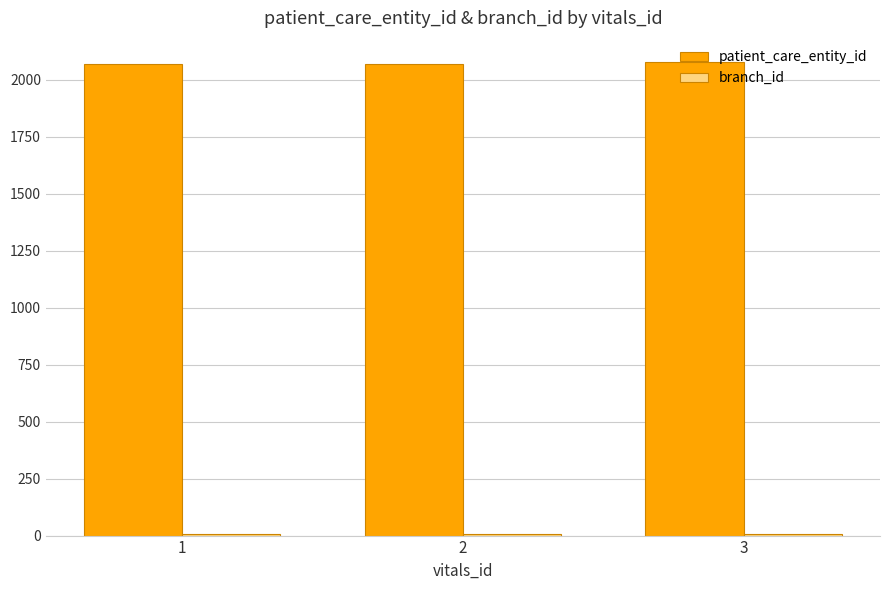

What is the highest value of the patient_care_entity_id series?

2080